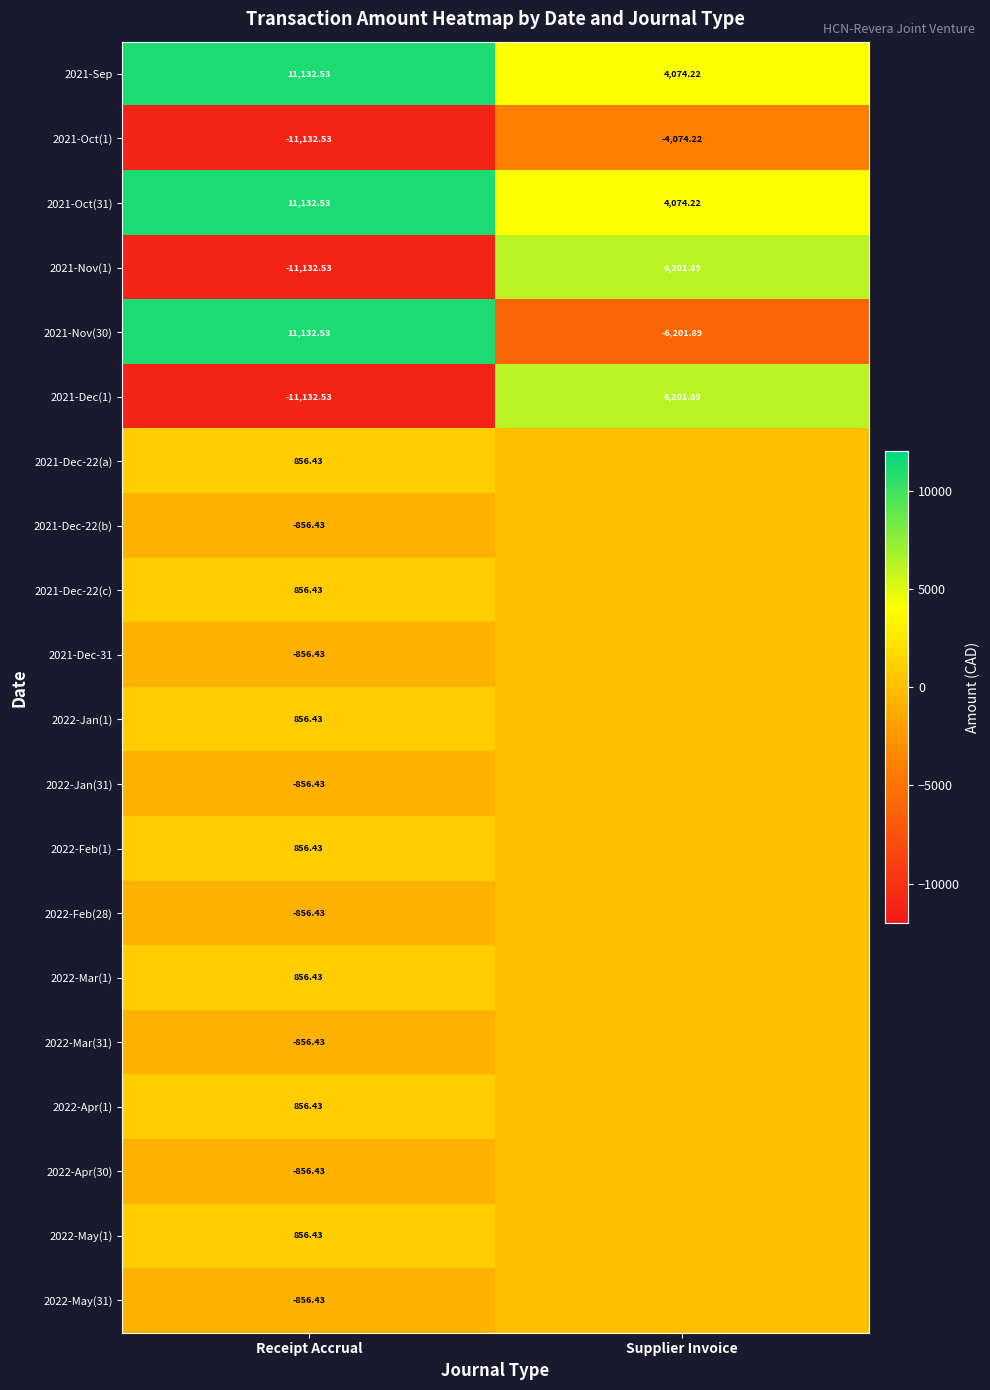

At which label does 2021-Dec(1) first exceed 6201?

Supplier Invoice